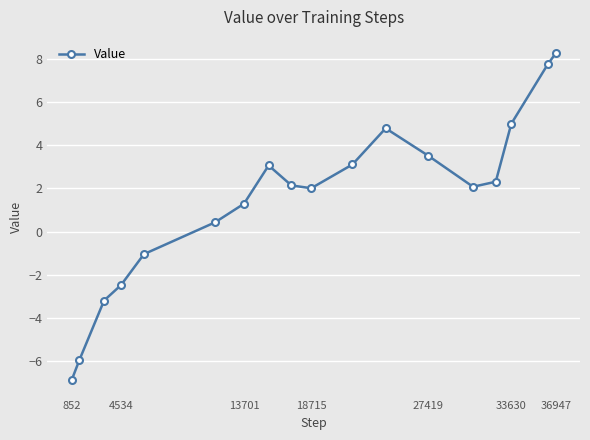

How many interior local peaks (higher than both neighbors) does the data have?

2